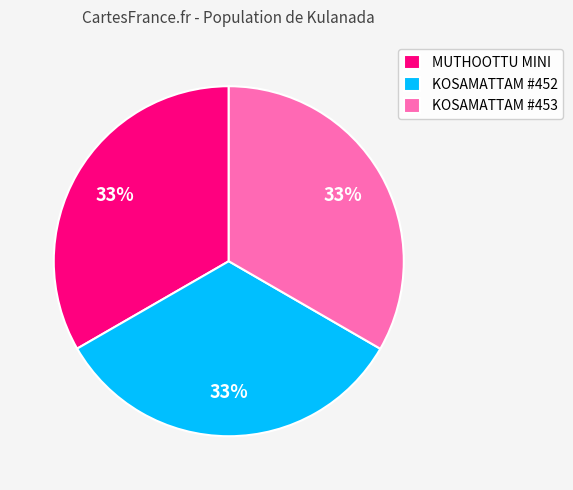

Combined, do MUTHOOTTU MINI and KOSAMATTAM #453 account for over 50%?

Yes